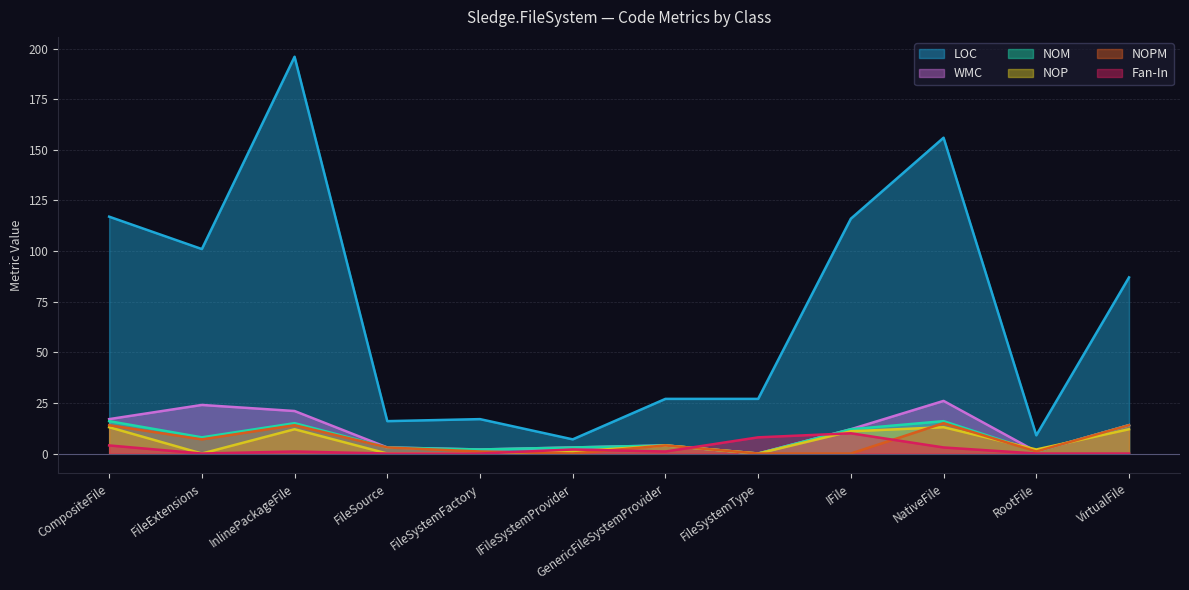

How many categories are shown in the chart?

12